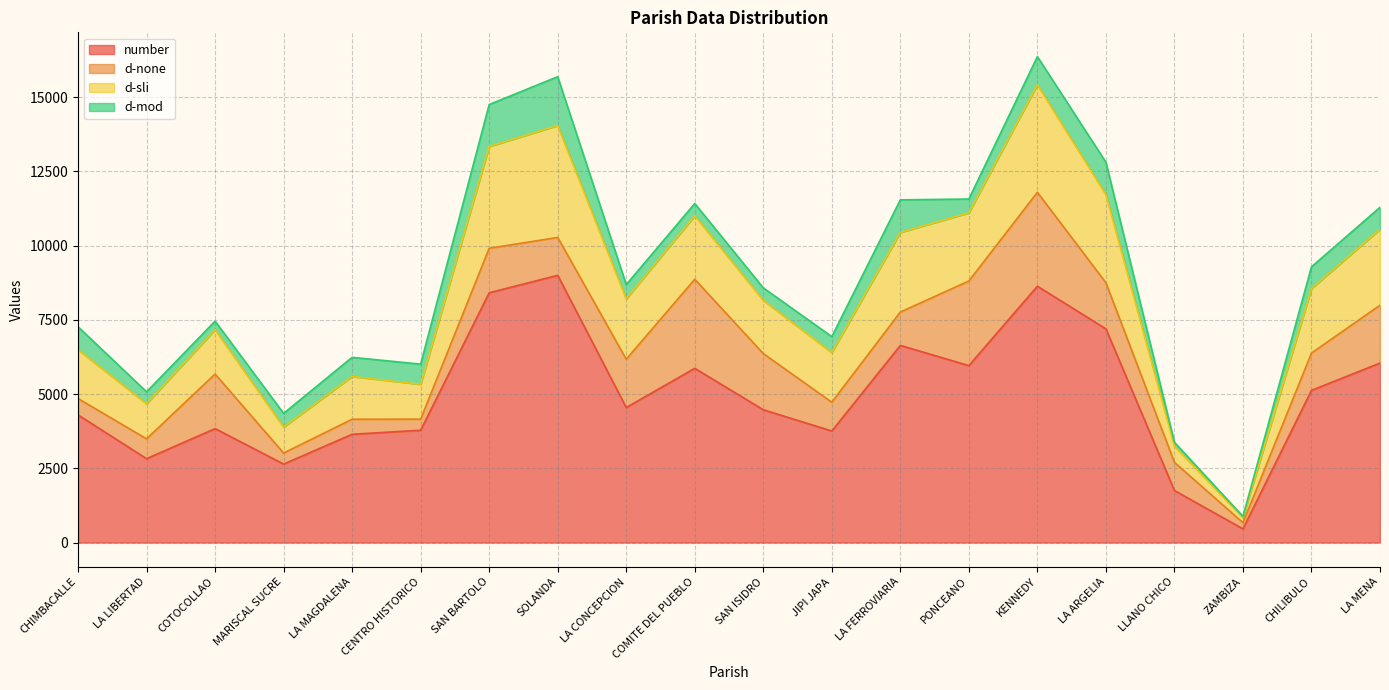

What is the total value across all series at LA MENA?

11292.5